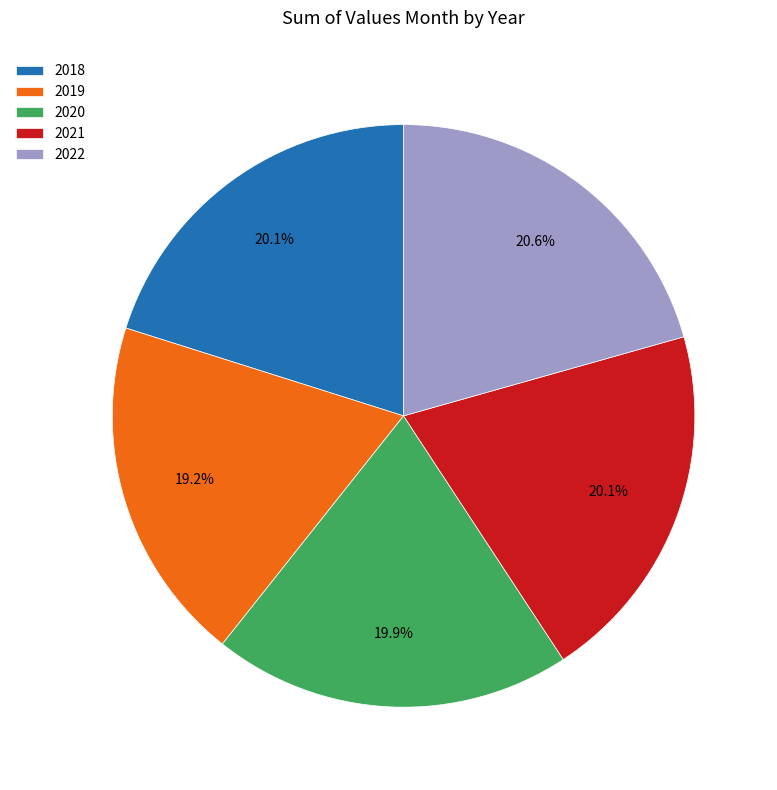

Combined, do 2019 and 2018 account for over 50%?

No